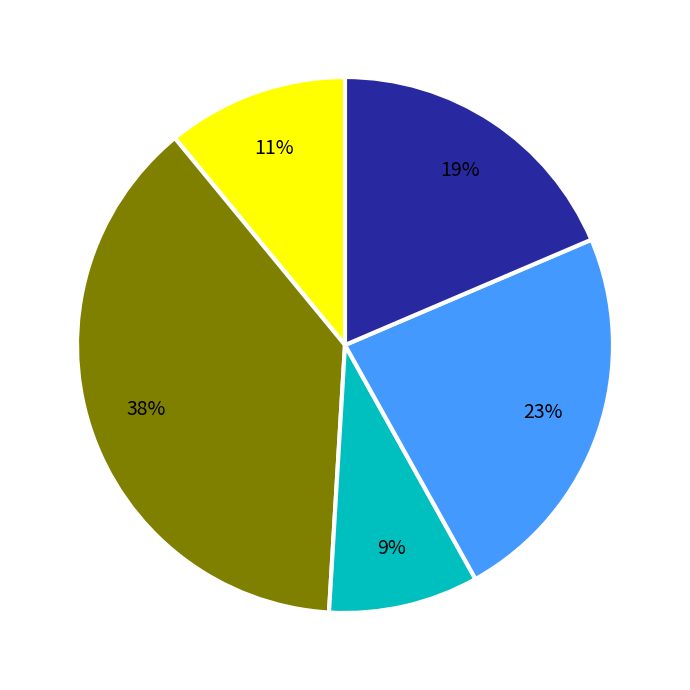

Is there a majority slice in this chart?

No